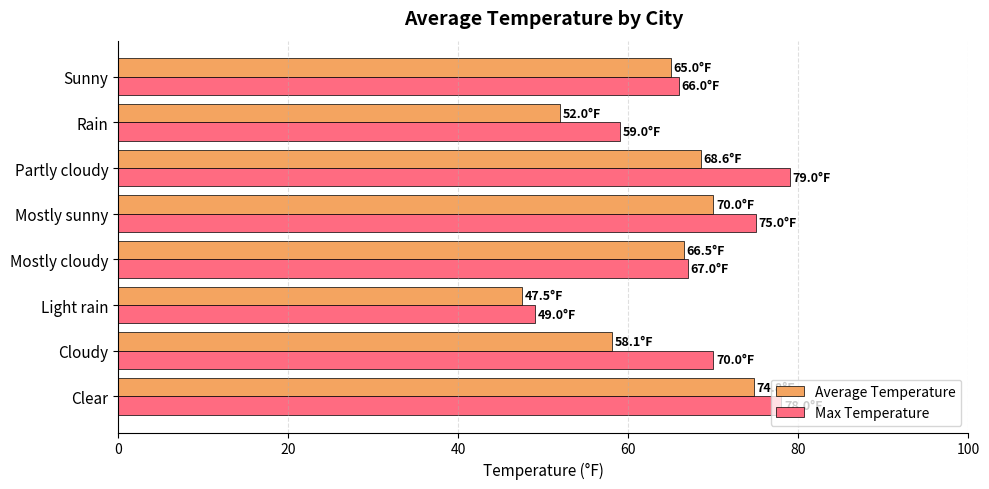

What is the average value of the Average Temperature series?

62.8